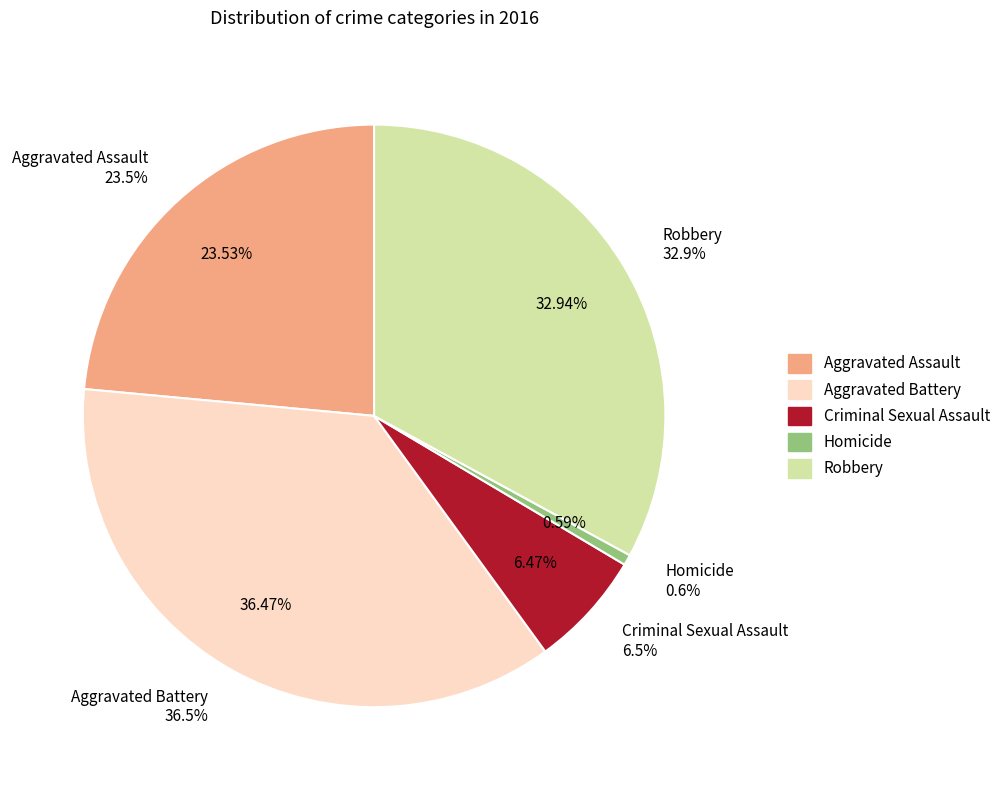

To the nearest percent, what portion does Robbery represent?

33%